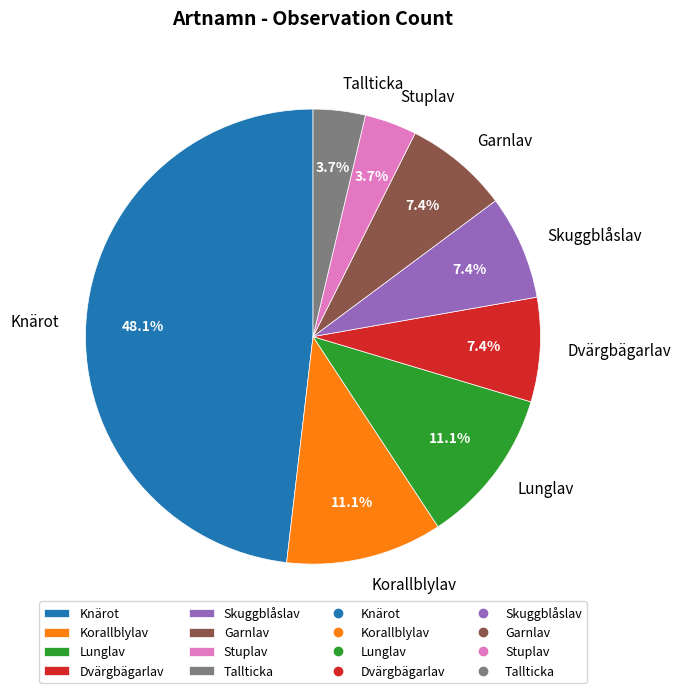

How many slices are in this pie chart?

8